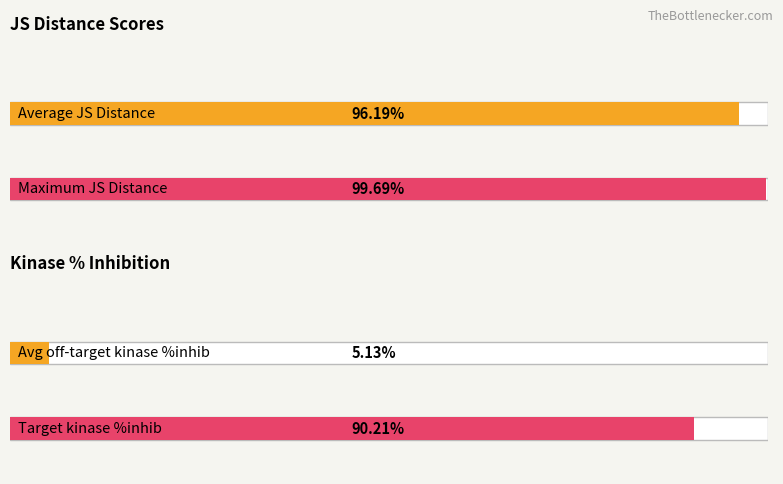

Does the chart contain any negative values?

No